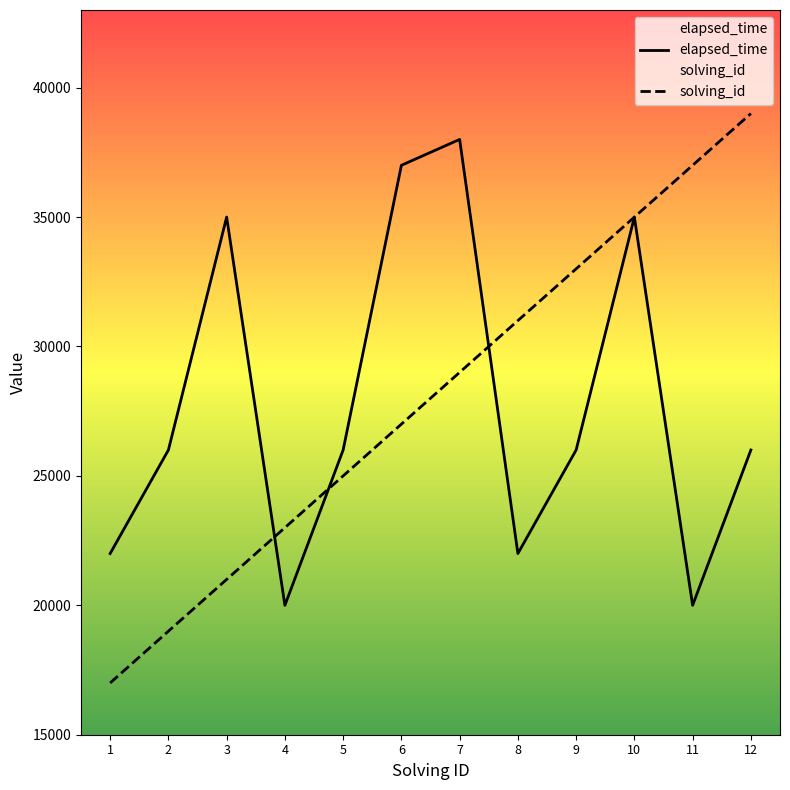

How many data points in elapsed_time are less than 26000?

4